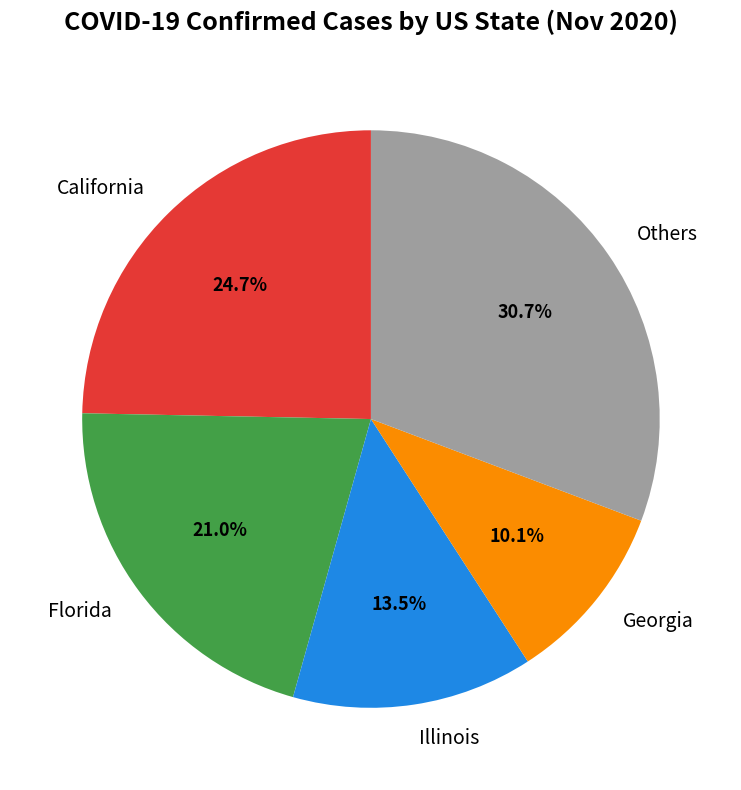

What is the largest slice in the pie chart?

Others